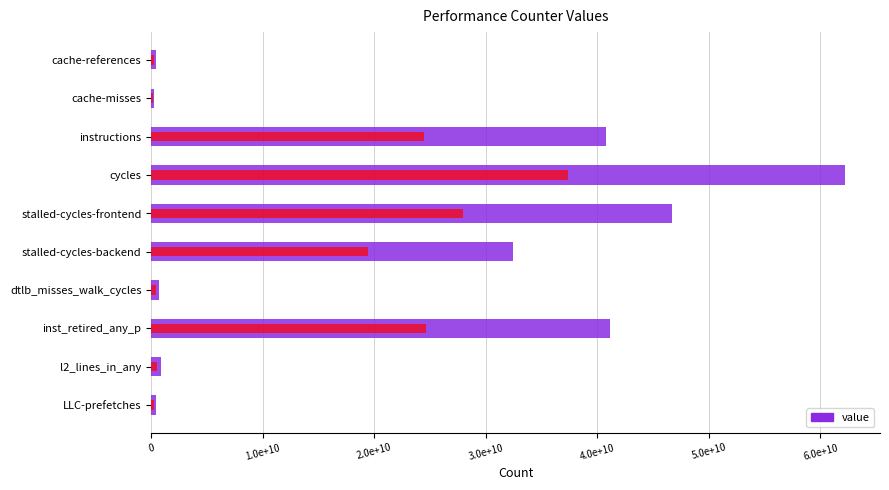

True or false: the data shows 462787754 at LLC-prefetches.

True